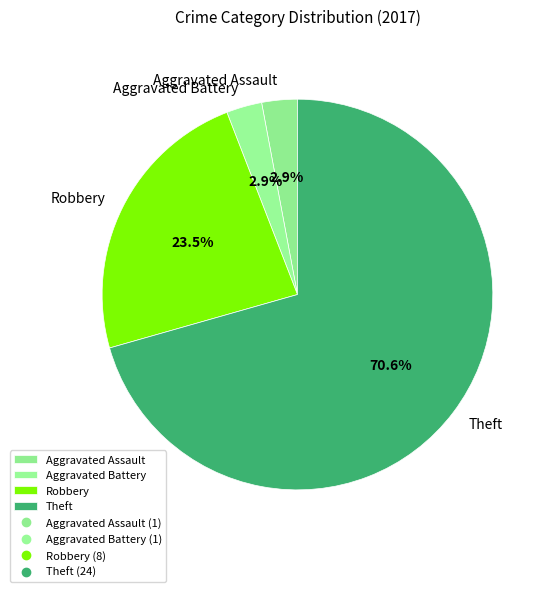

What is the largest slice in the pie chart?

Theft